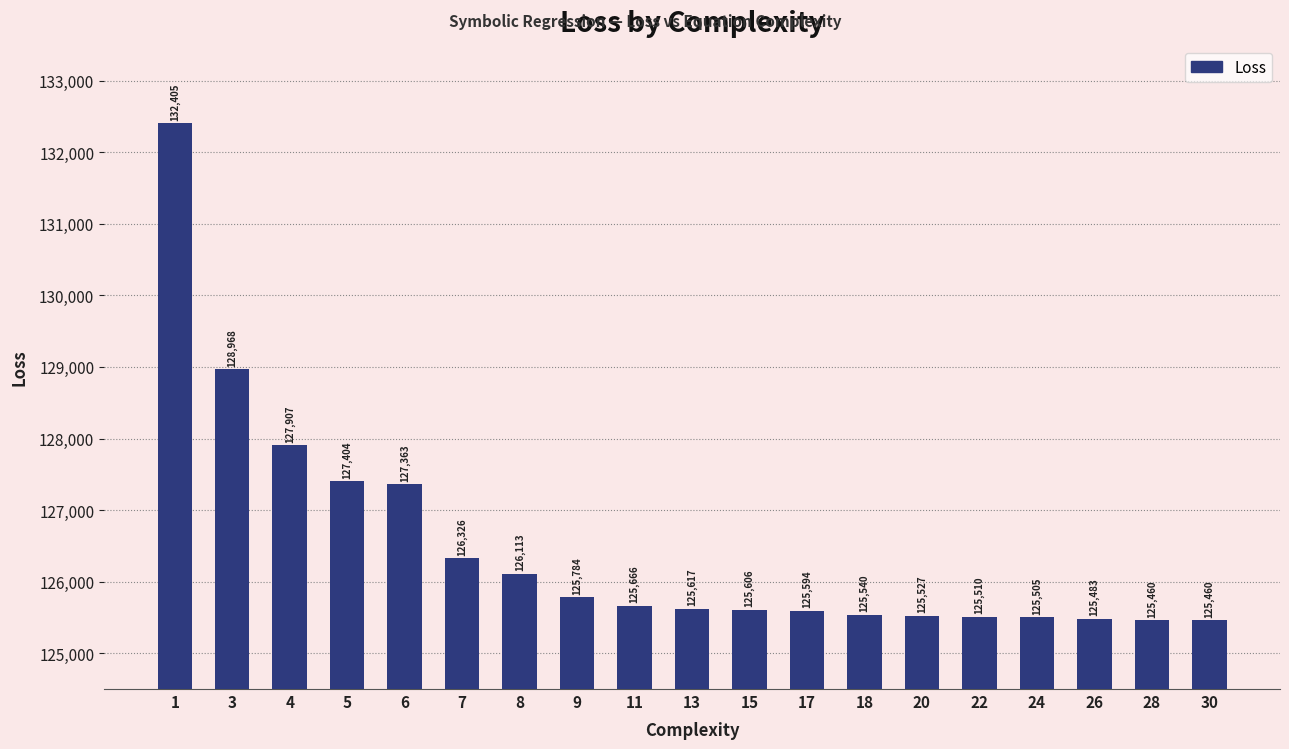

How many data points are above 125617?

10